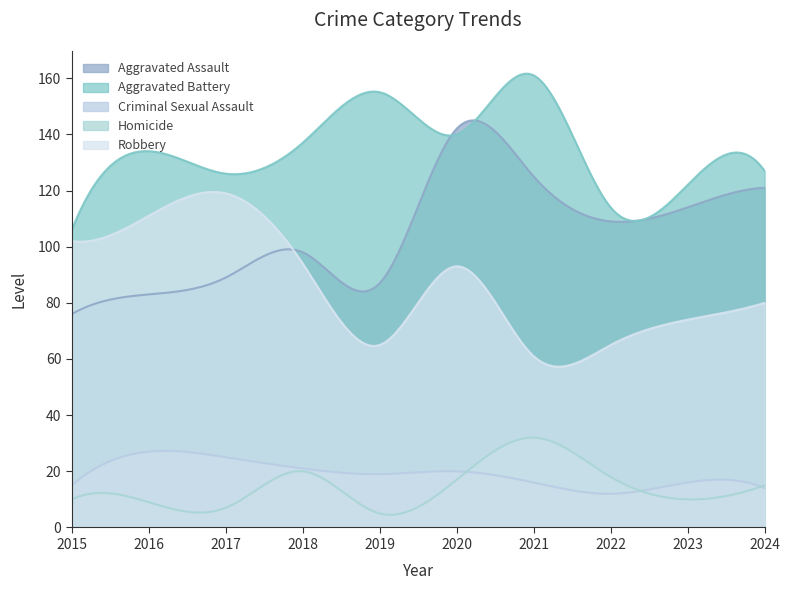

What is the greatest value displayed?

161.6